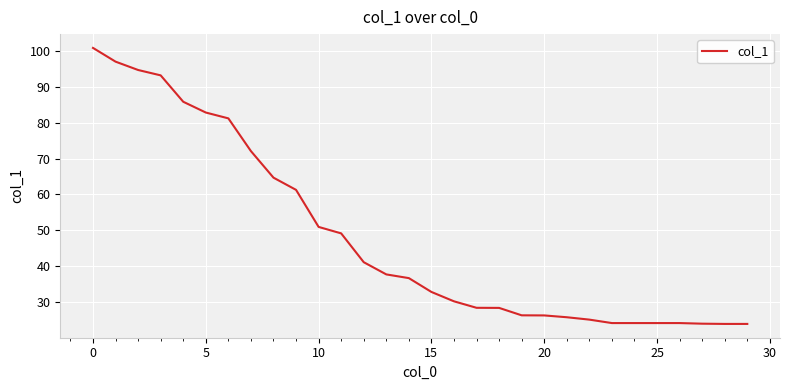

What is the minimum value shown in the chart?

23.9